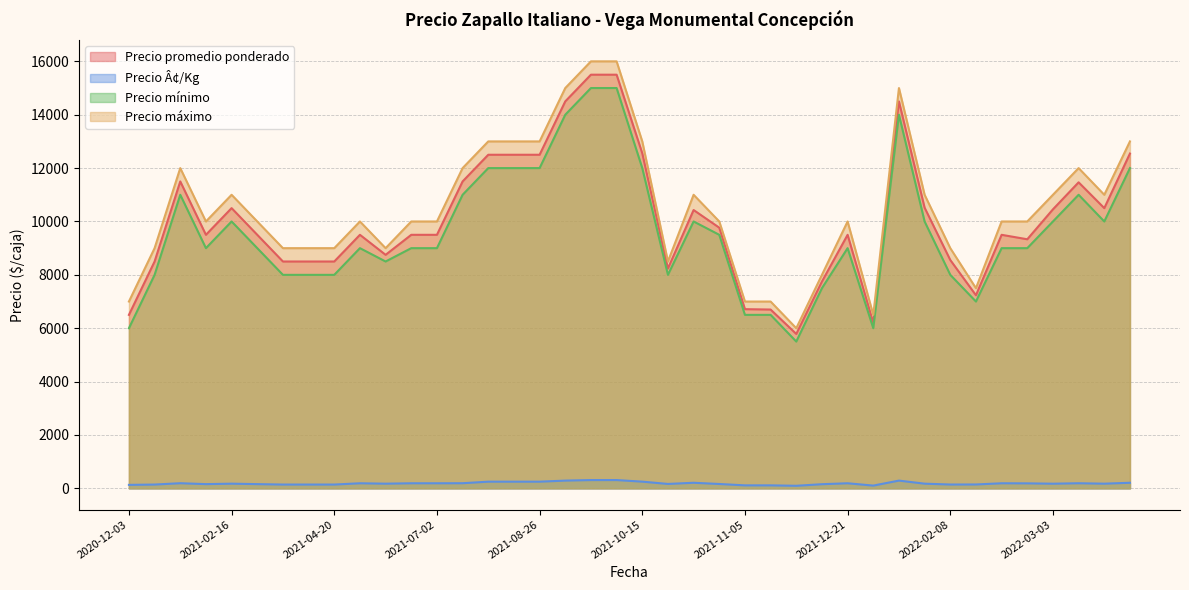

How many lines are shown in the chart?

4